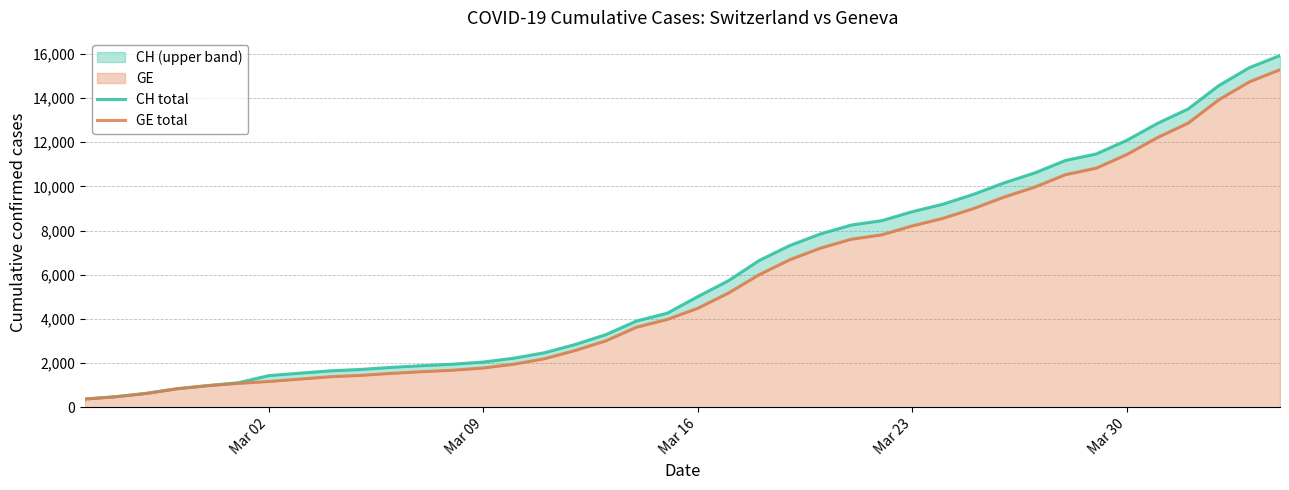

List the series in order of their overall mean, lowest first.

GE total, CH total